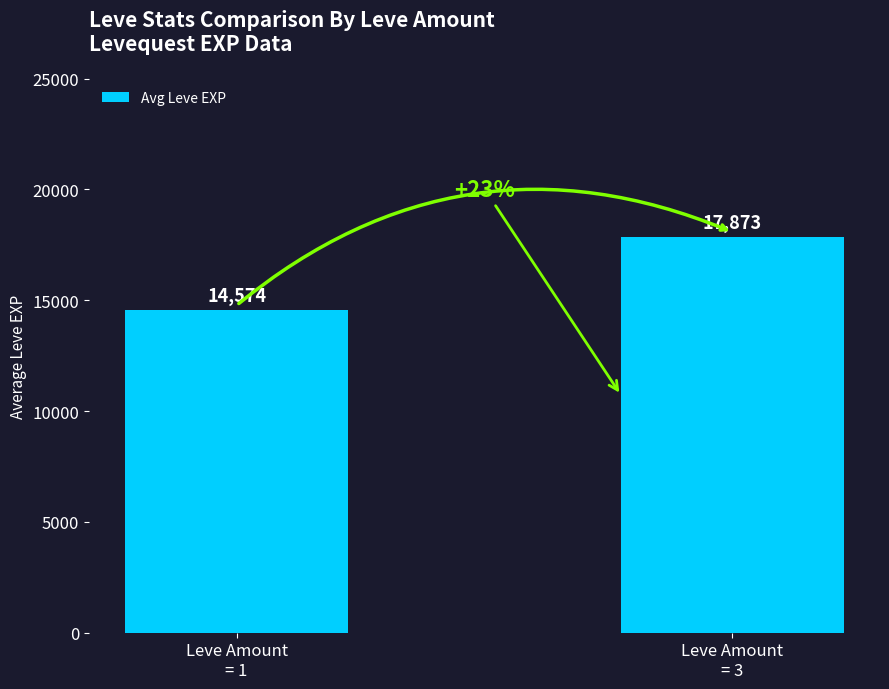

Which has a higher value, Leve Amount
= 1 or Leve Amount
= 3?

Leve Amount
= 3